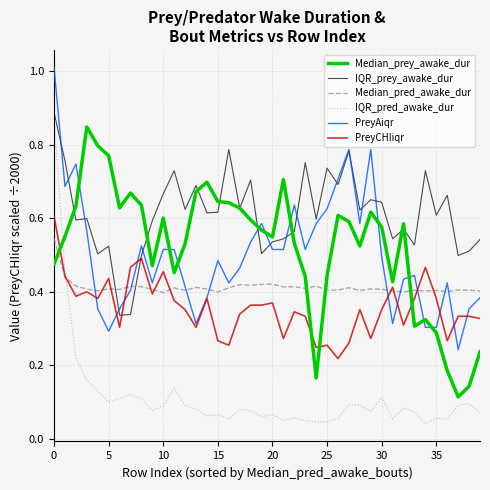

Which series has the largest range (max minus min)?

IQR_pred_awake_dur